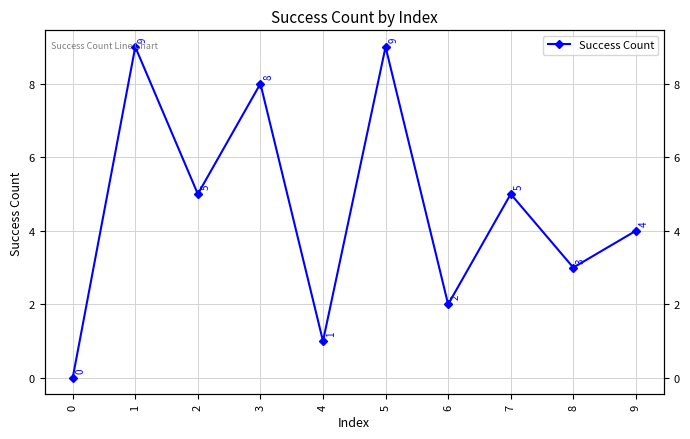

The value at 9 is 4. True or false?

True